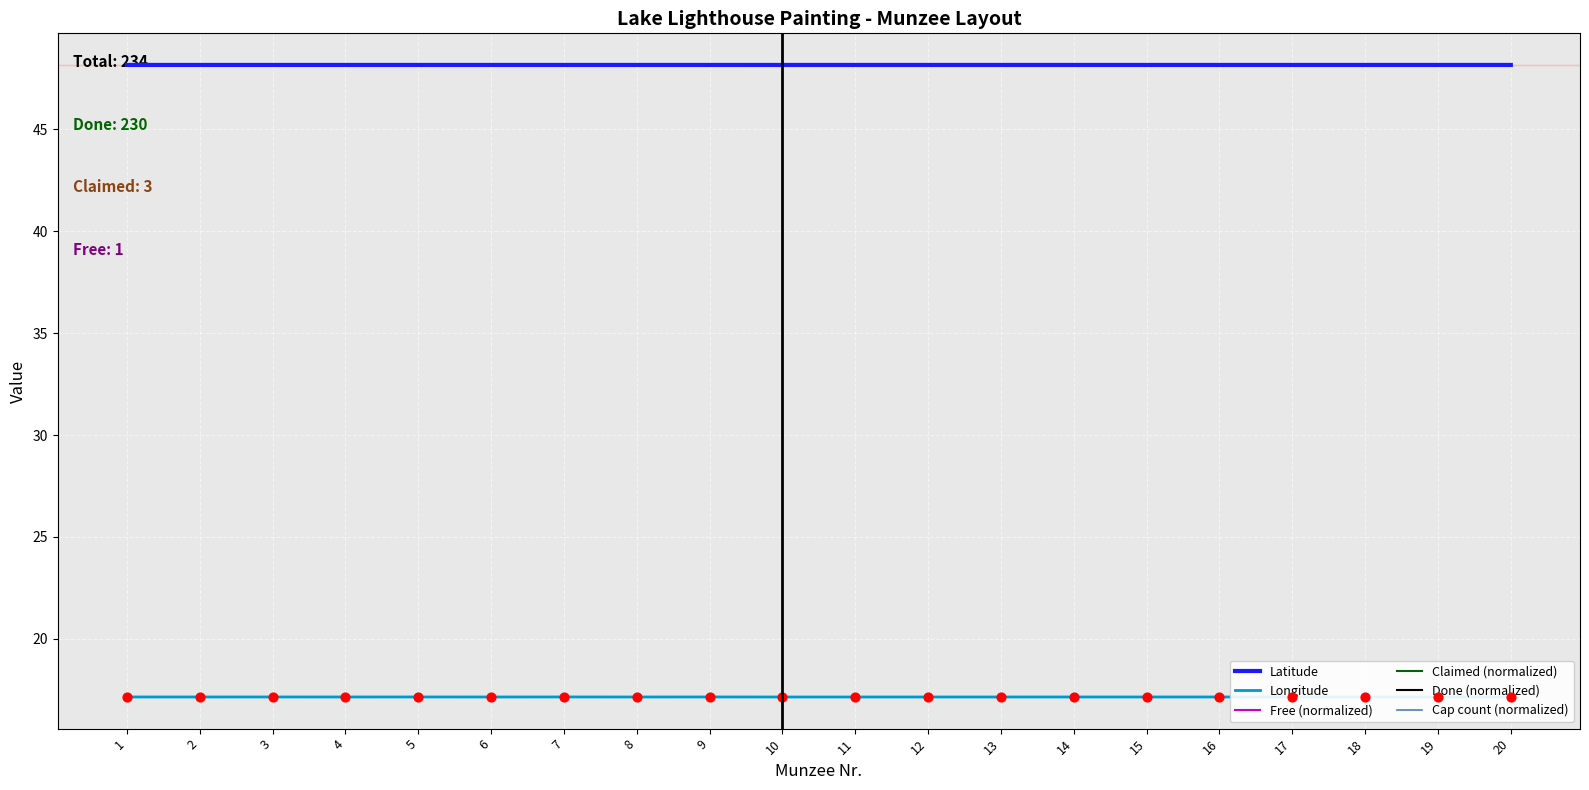

Is this an area chart (filled region under the line)?

No